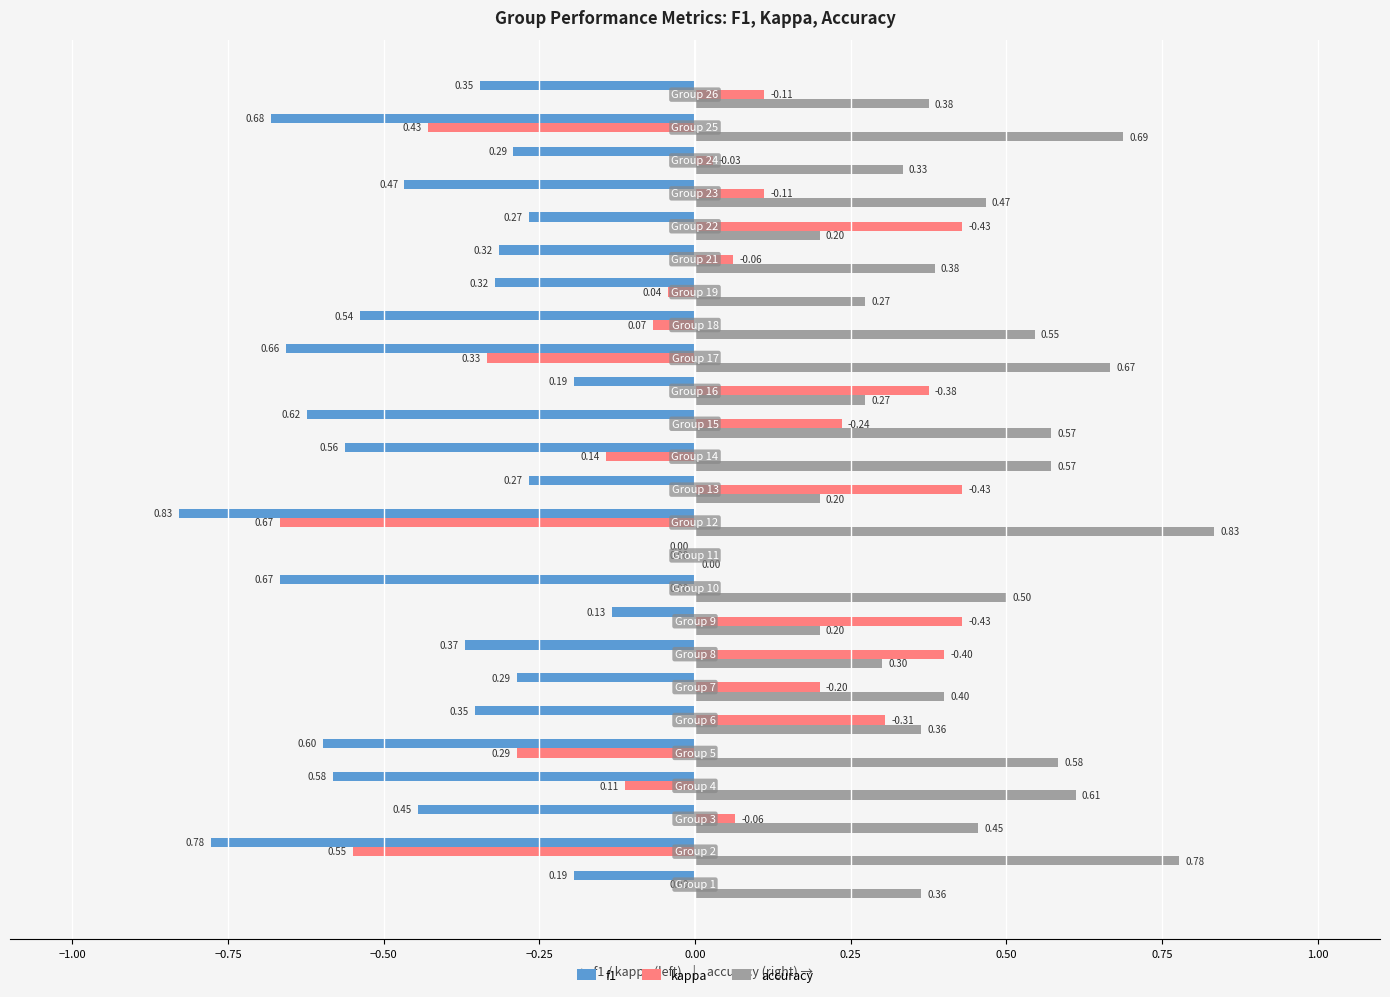

How many distinct data groups are displayed?

3